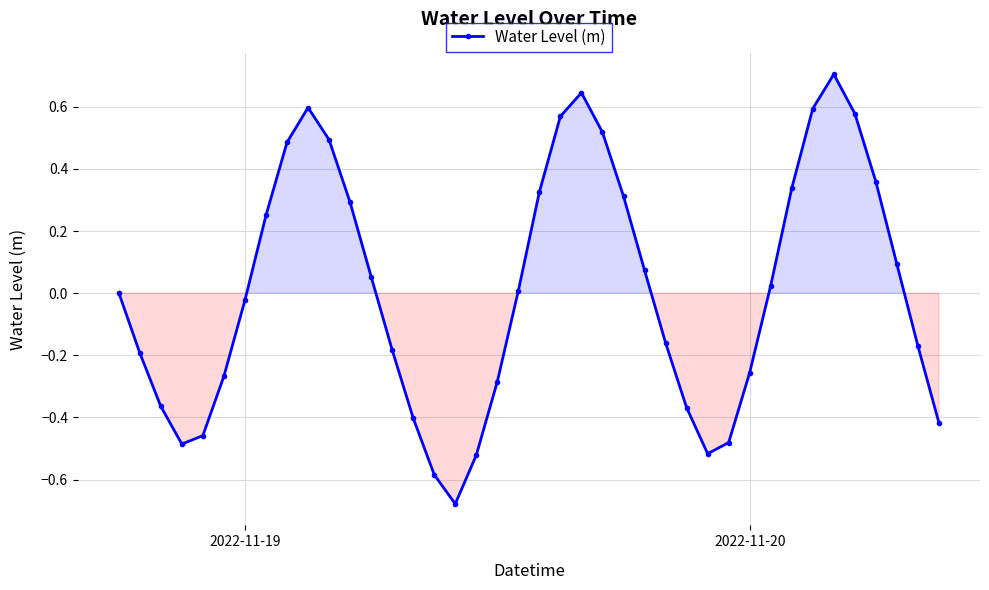

How many points are lower than both their immediate neighbors (excluding endpoints)?

3